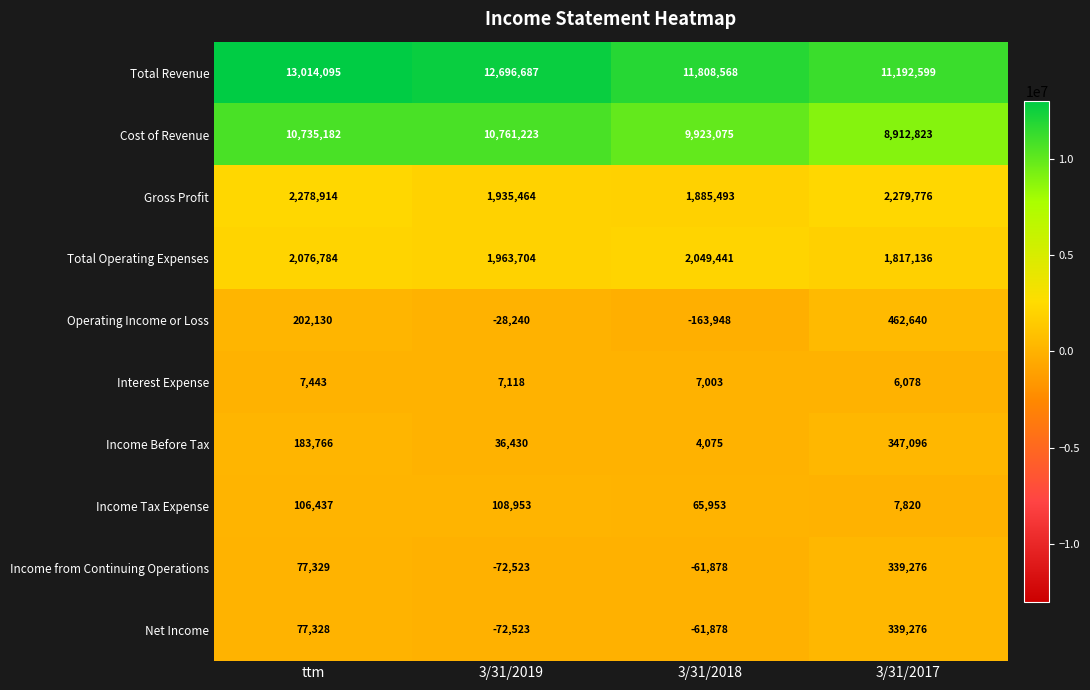

Which series has the largest range (max minus min)?

Cost of Revenue